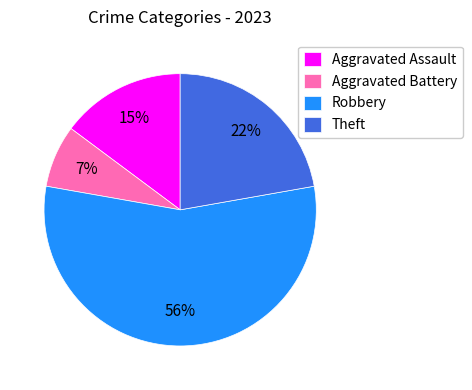

Is the sum of Aggravated Assault and Theft greater than half?

No